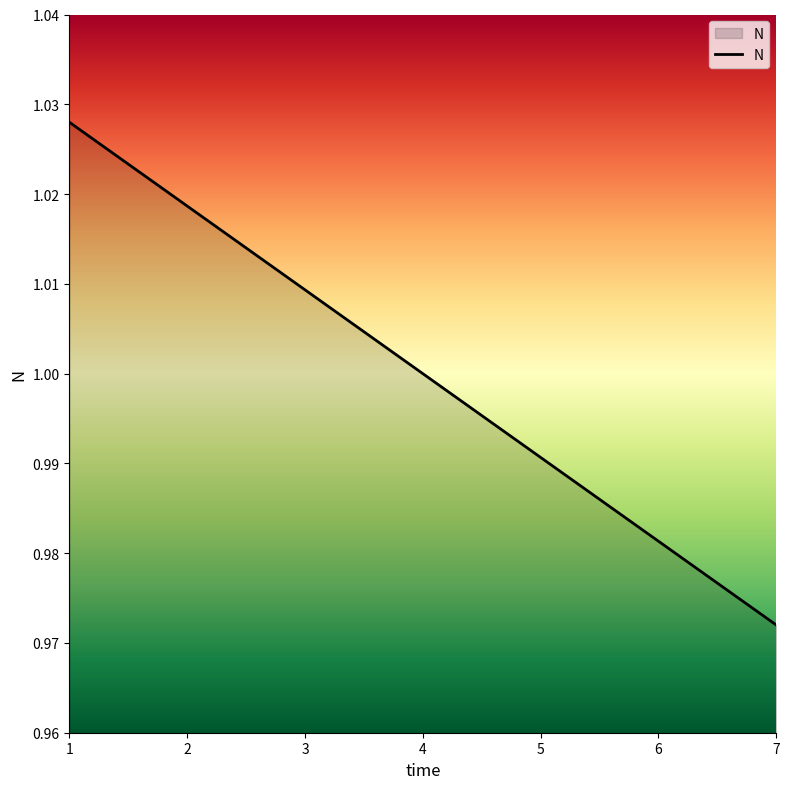

True or false: the data shows 0.7 at 5.

False